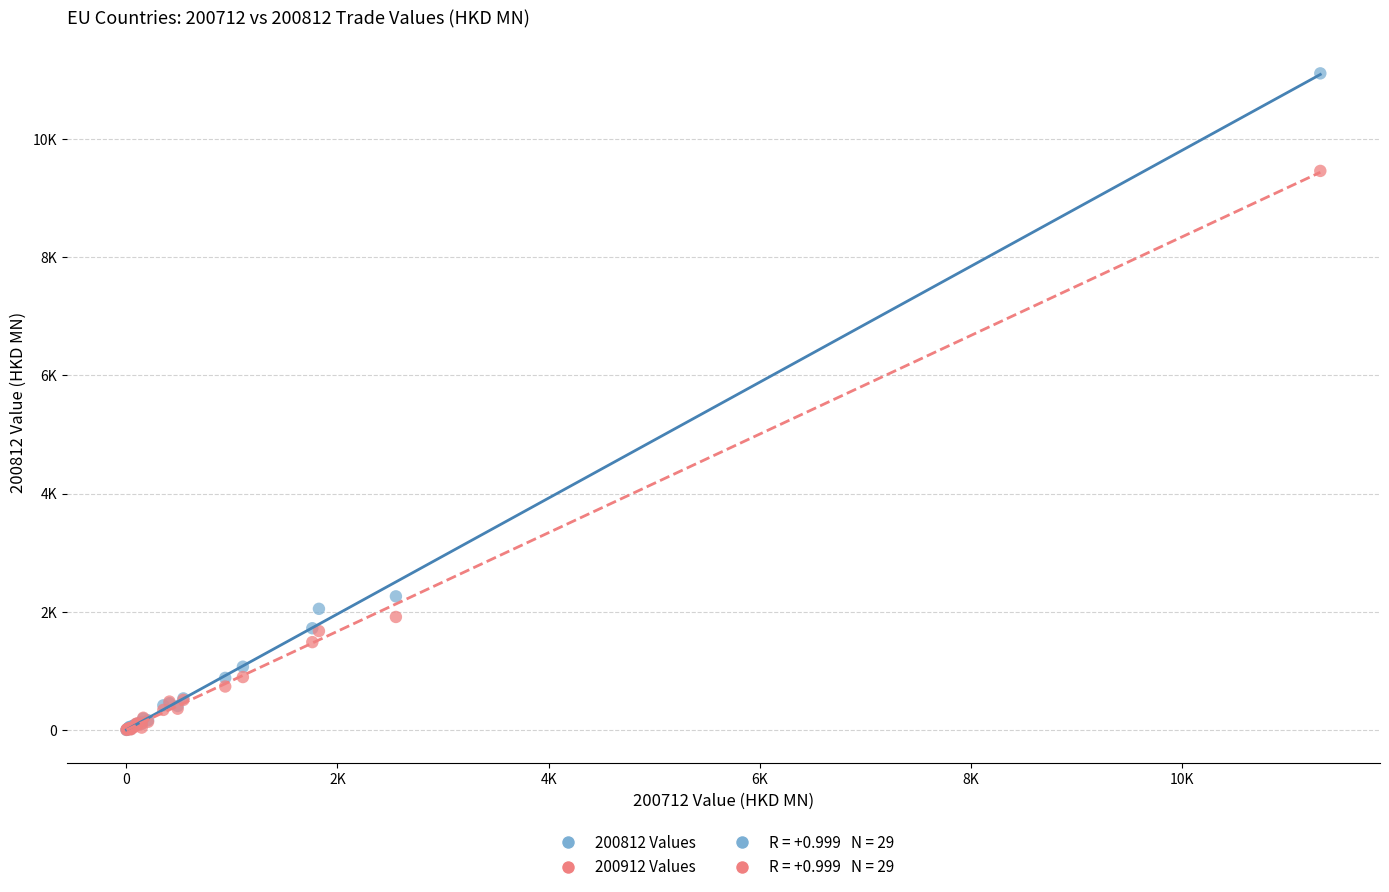

Which series reaches the maximum Y coordinate?

200812 Values